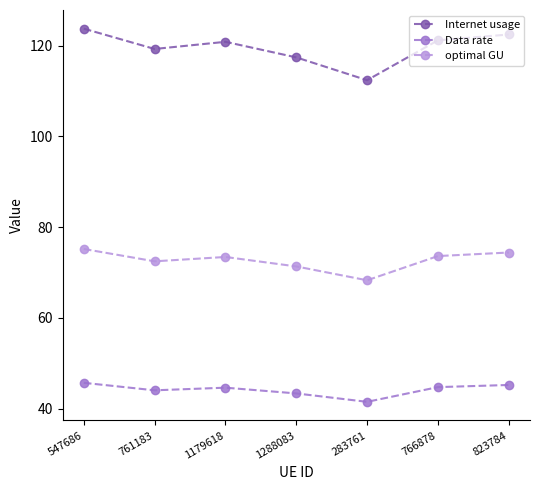

What position from the right is 1179618?

5